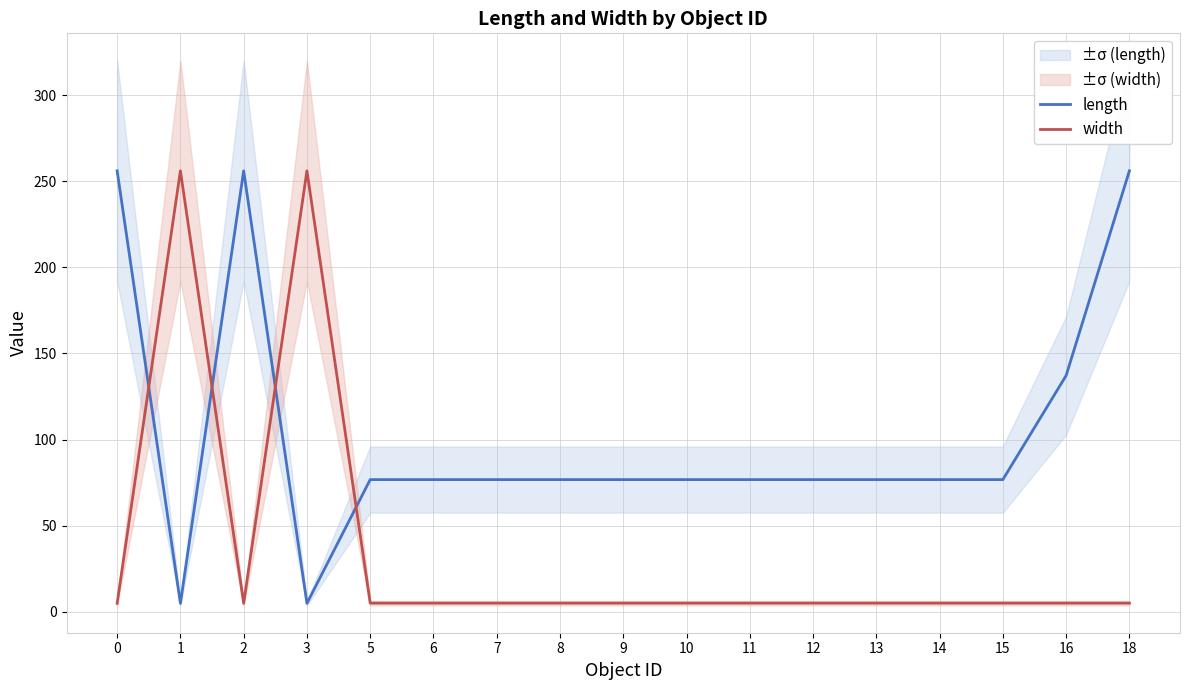

Between which two adjacent categories do width and length first intersect?

0 and 1